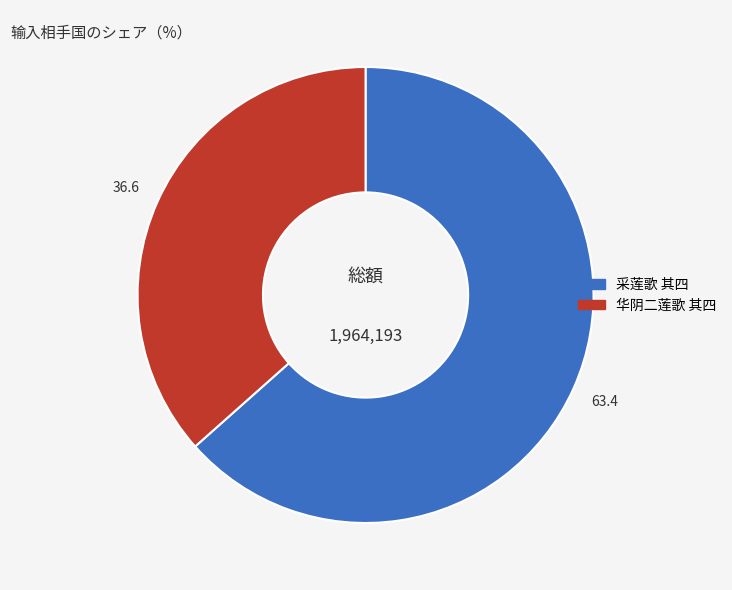

Combined, do 采莲歌 其四 and 华阴二莲歌 其四 account for over 50%?

Yes